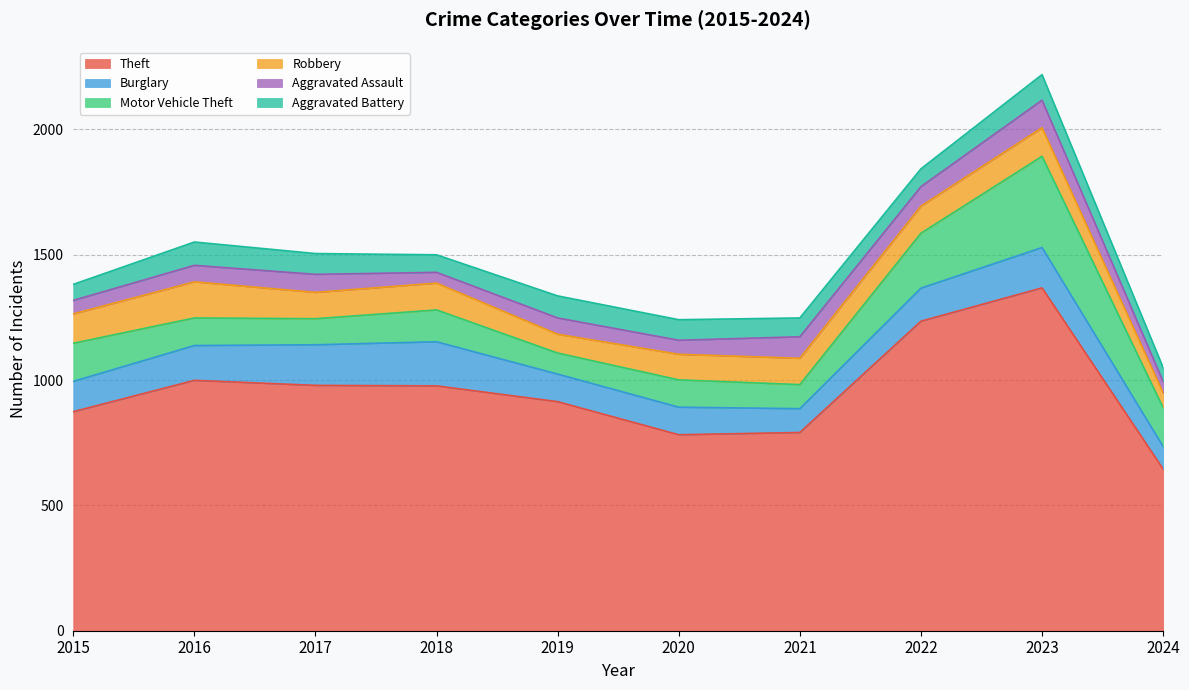

Reading left to right, list all the values displayed in this chart.

Theft: 2015=874	2016=999	2017=979	2018=977	2019=914	2020=782	2021=791	2022=1235	2023=1368	2024=645
Burglary: 2015=121	2016=139	2017=162	2018=176	2019=110	2020=110	2021=95	2022=132	2023=161	2024=90
Motor Vehicle Theft: 2015=152	2016=110	2017=104	2018=127	2019=84	2020=109	2021=96	2022=219	2023=364	2024=155
Robbery: 2015=117	2016=144	2017=105	2018=107	2019=75	2020=102	2021=105	2022=108	2023=114	2024=59
Aggravated Assault: 2015=54	2016=66	2017=72	2018=43	2019=65	2020=56	2021=86	2022=78	2023=110	2024=45
Aggravated Battery: 2015=64	2016=93	2017=83	2018=70	2019=88	2020=82	2021=75	2022=71	2023=102	2024=56